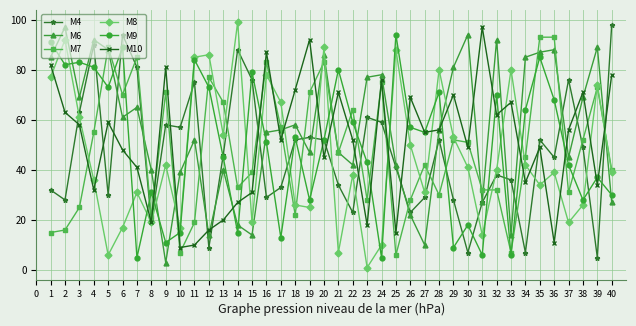

True or false: M7 has a value of 83 at 16.

True